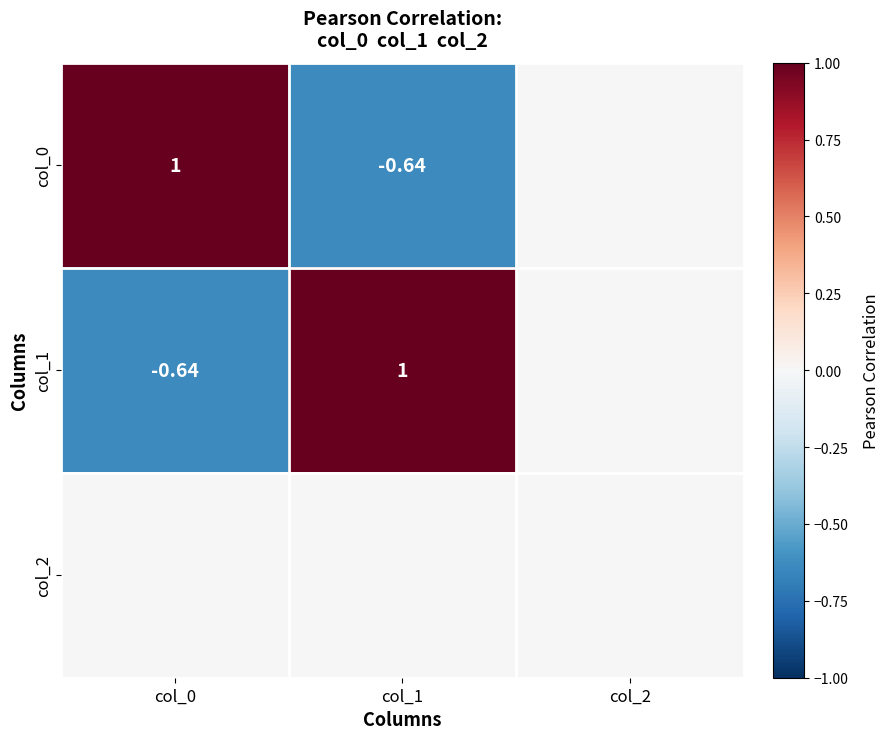

Which category has the lowest value in the col_2 series?

col_0